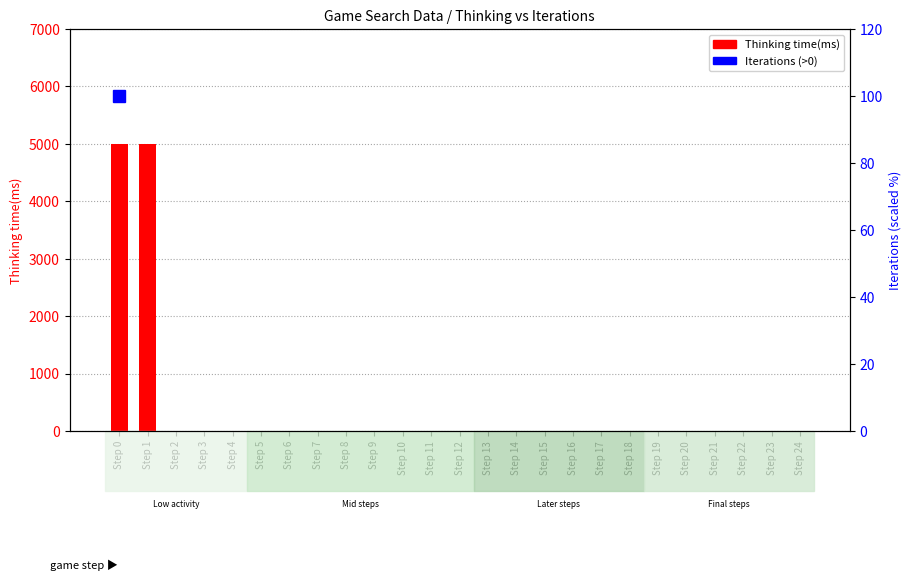

The chart shows a value of 0 at Step 15. True or false?

False